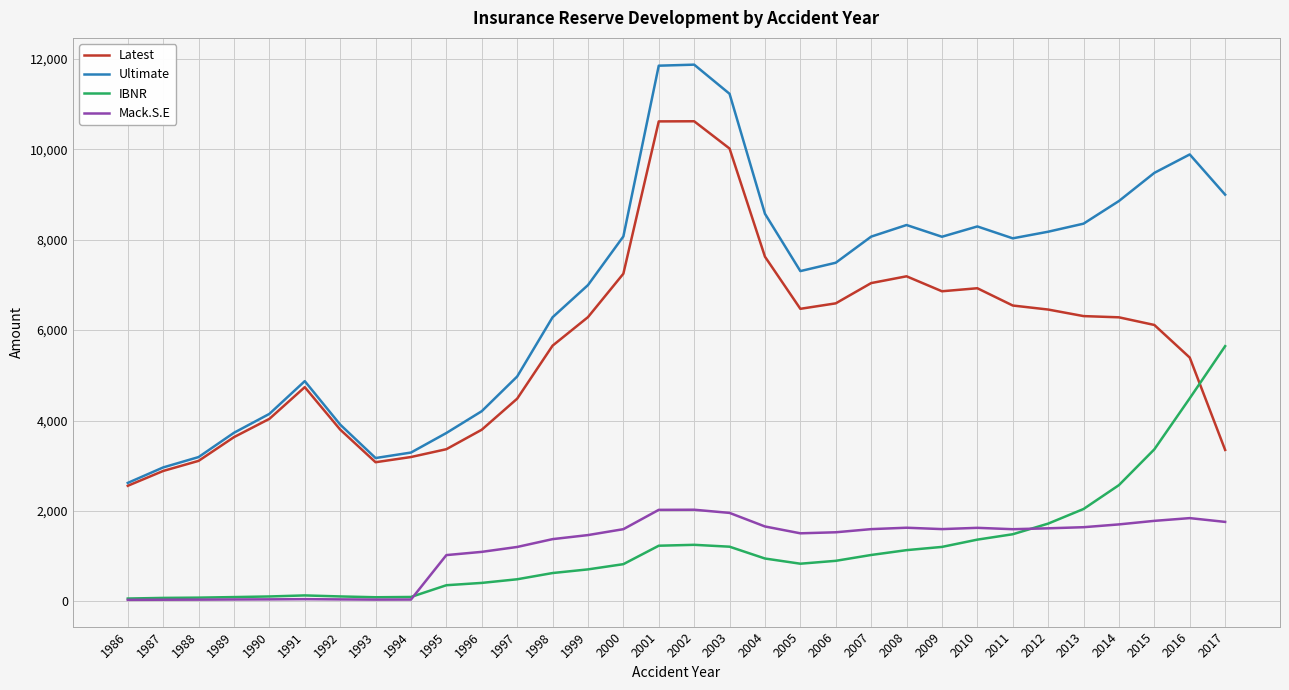

At which category does Ultimate reach its first local peak?

1991